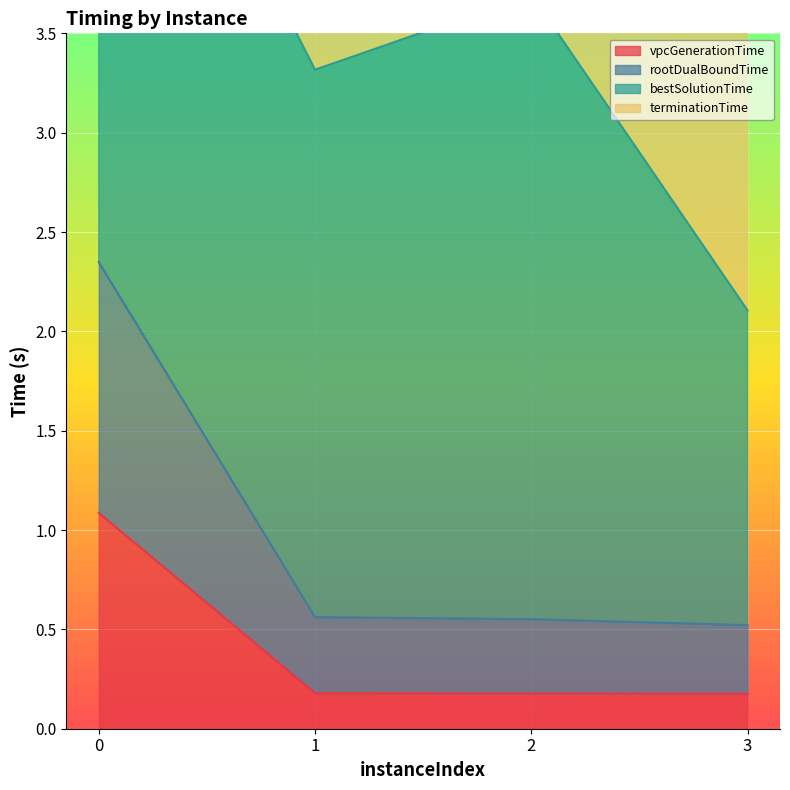

True or false: vpcGenerationTime has more than 1 interior local peaks.

False